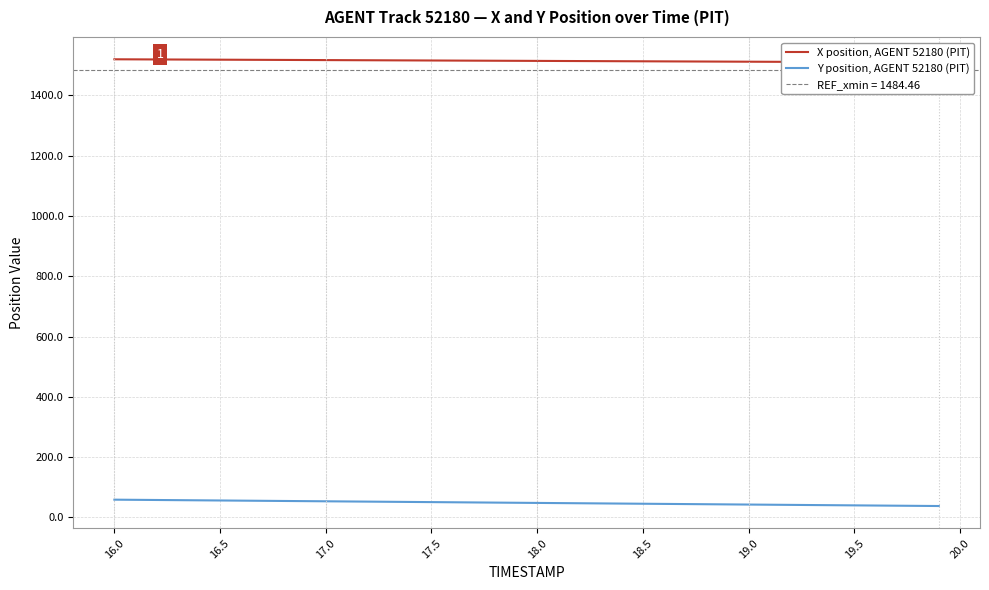

True or false: X position, AGENT 52180 (PIT) and Y position, AGENT 52180 (PIT) intersect in this chart.

False